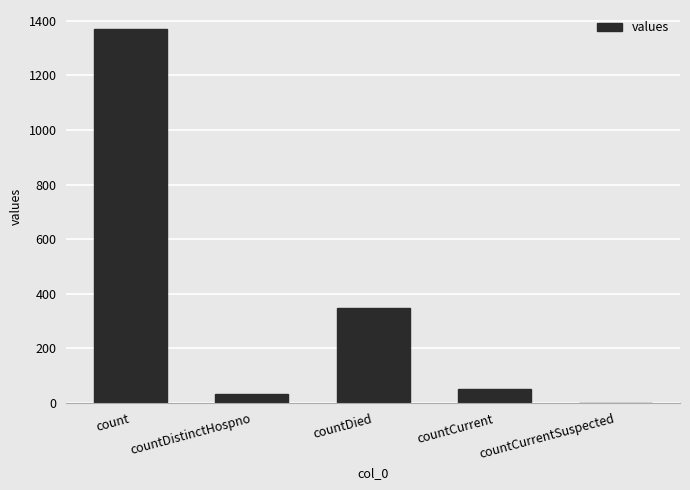

What is the maximum value shown in the chart?

1371